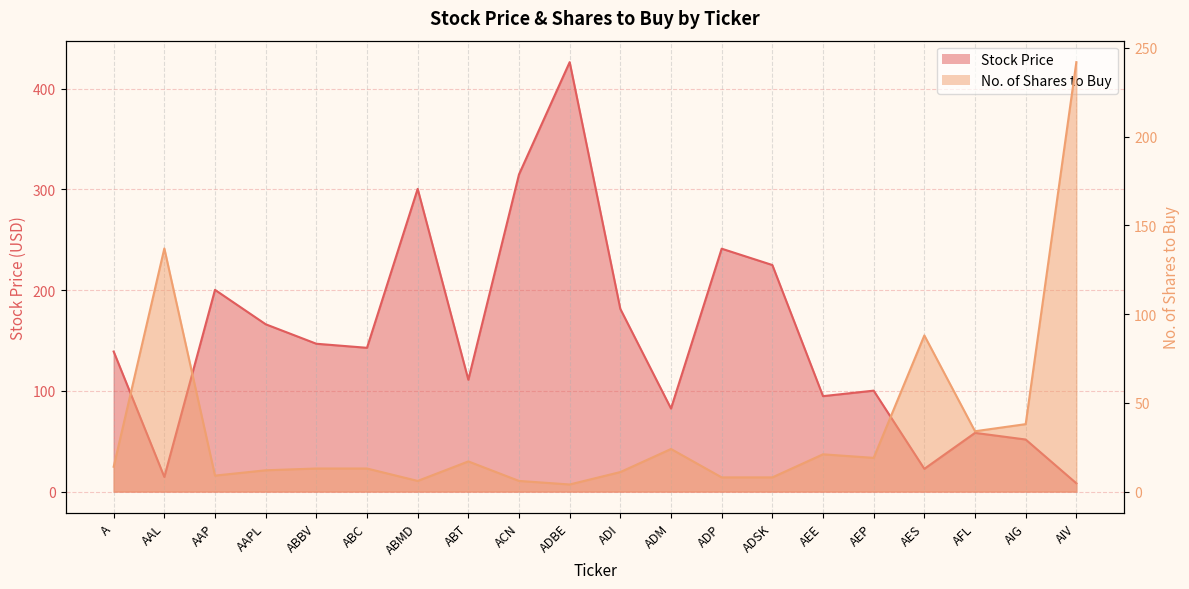

Which has a higher value, A or AES?

A